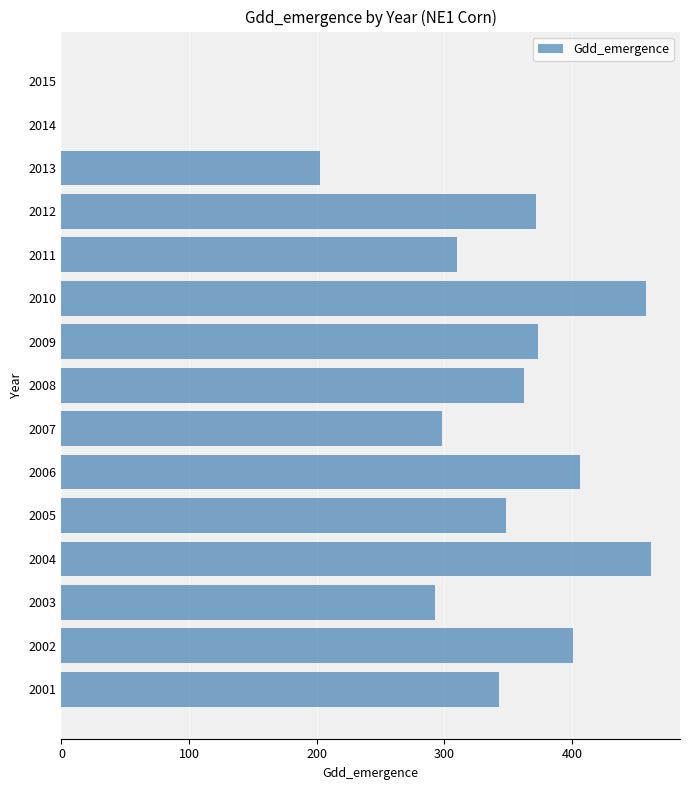

The chart shows a value of 199.4 at 2007. True or false?

False